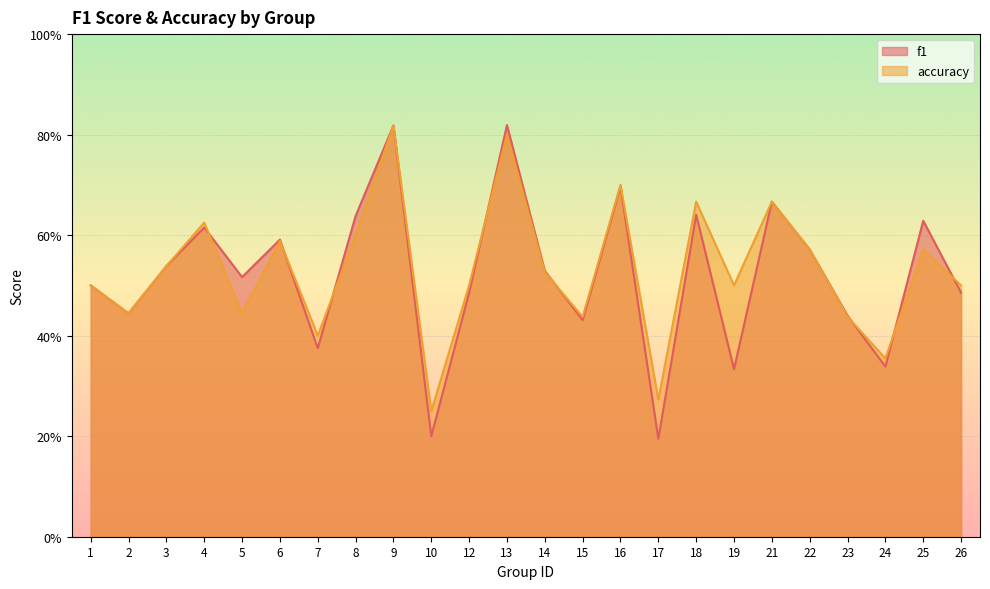

The f1 series shows 0.8 at 4. True or false?

False